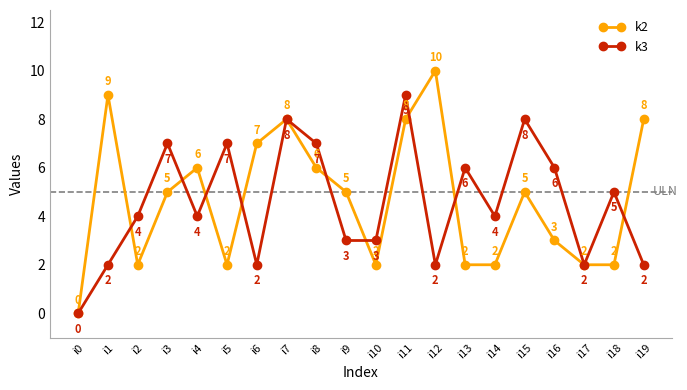

True or false: k3 and k2 intersect in this chart.

True